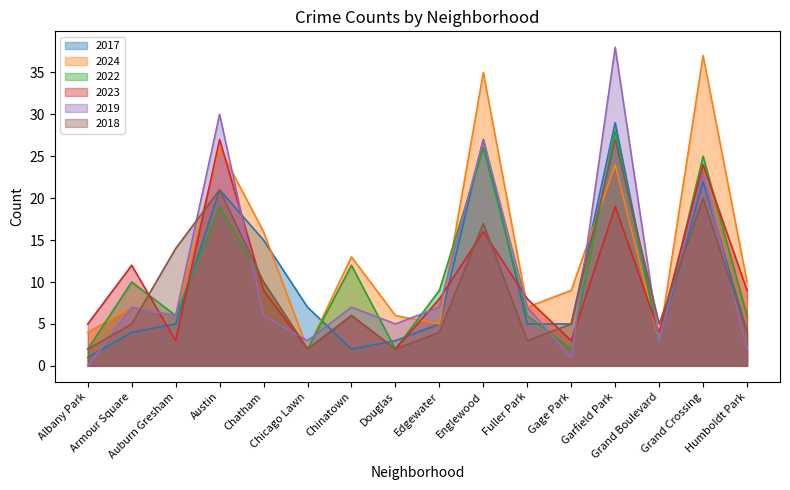

What is the value of the 2017 point at the 8th from the left?

3